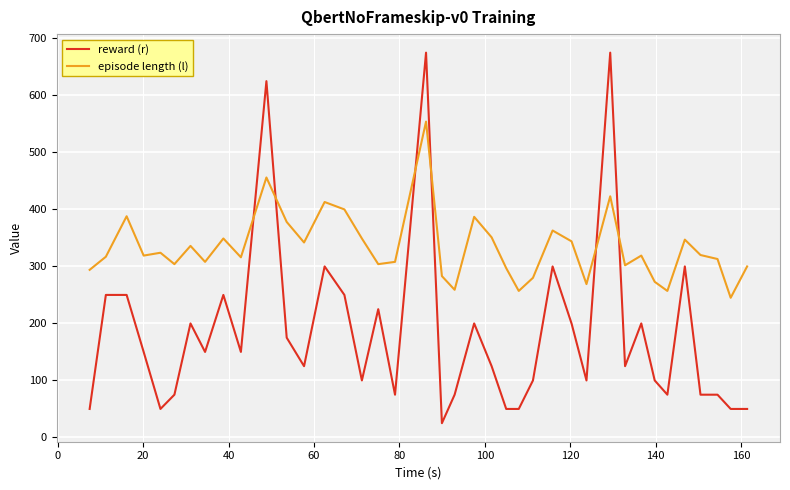

List the series in order of their peak value, lowest first.

episode length (l), reward (r)